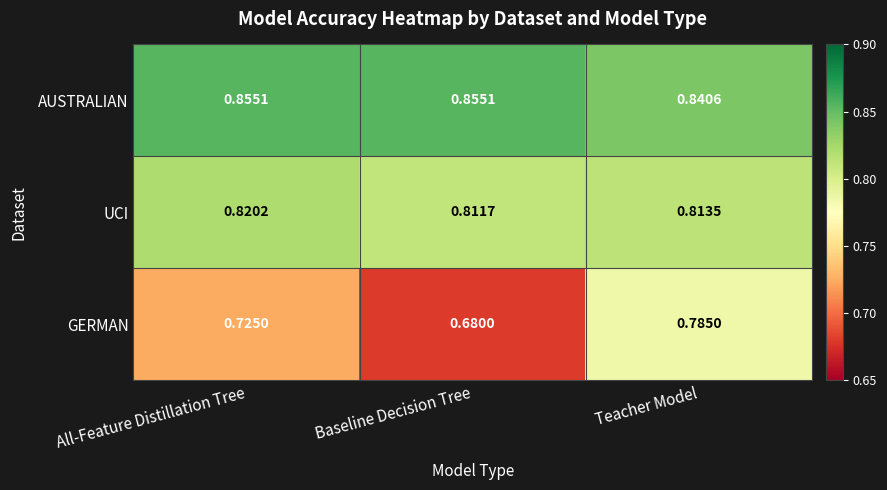

Which series has the largest range (max minus min)?

GERMAN